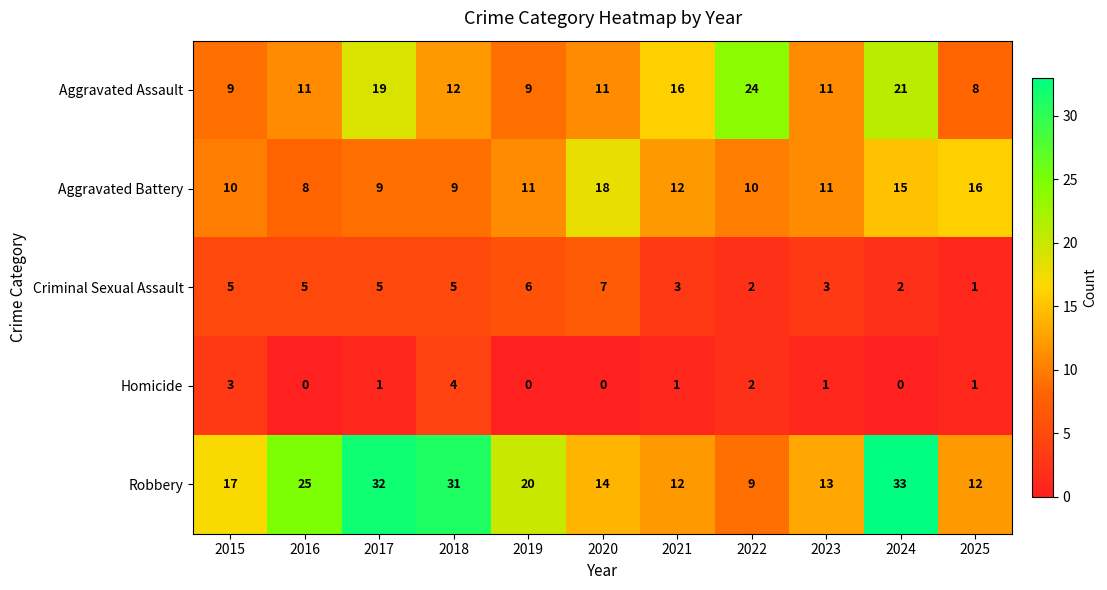

True or false: Criminal Sexual Assault has a value of 2 at 2024.

True